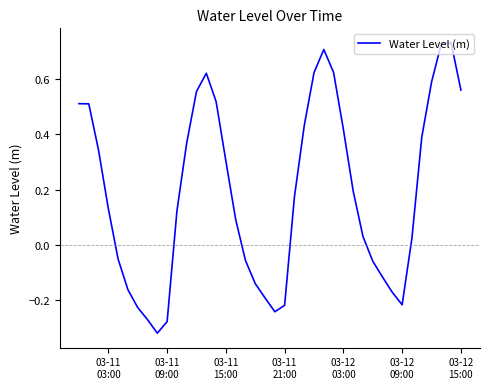

What is the difference between the maximum and minimum values?

1.1